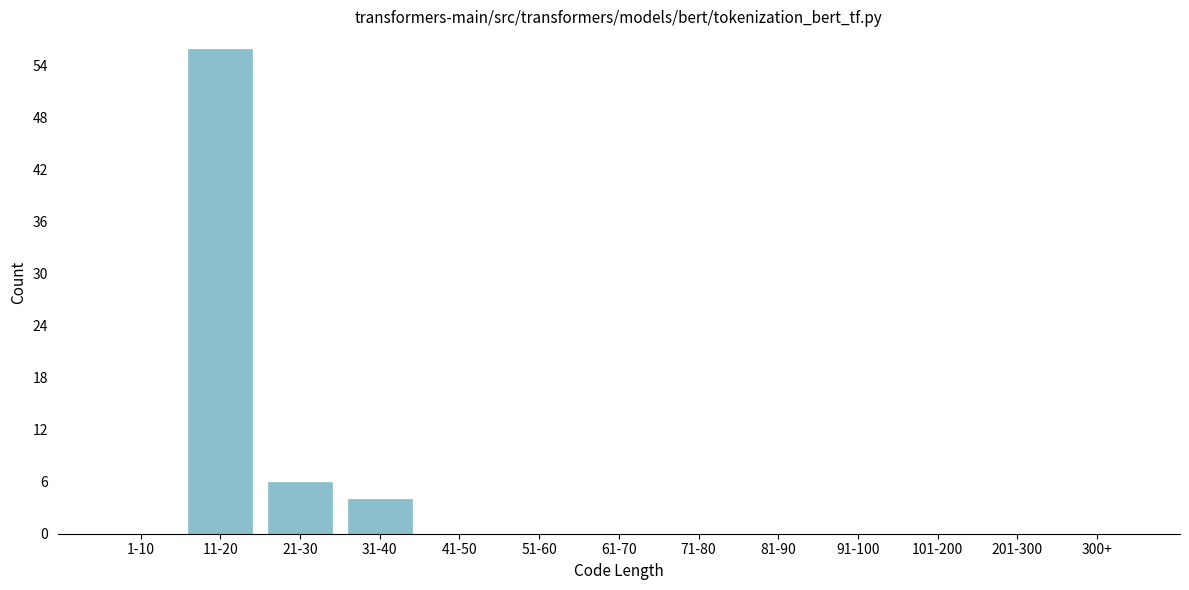

Reading left to right, what are all the values shown in this chart?

1-10=0	11-20=56	21-30=6	31-40=4	41-50=0	51-60=0	61-70=0	71-80=0	81-90=0	91-100=0	101-200=0	201-300=0	300+=0